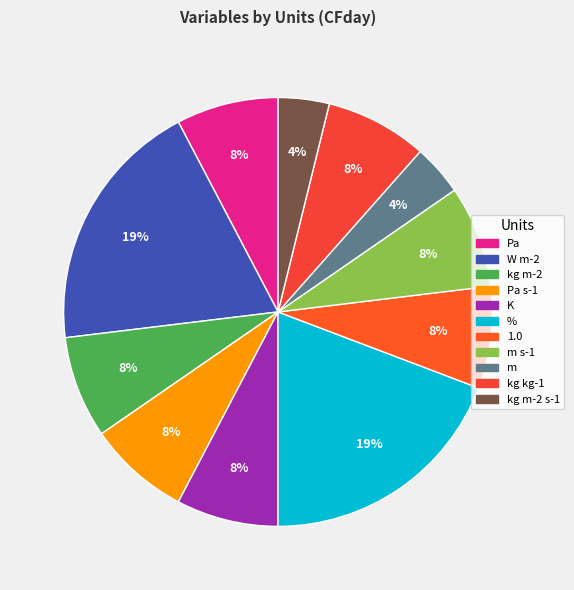

How many slices are in this pie chart?

11